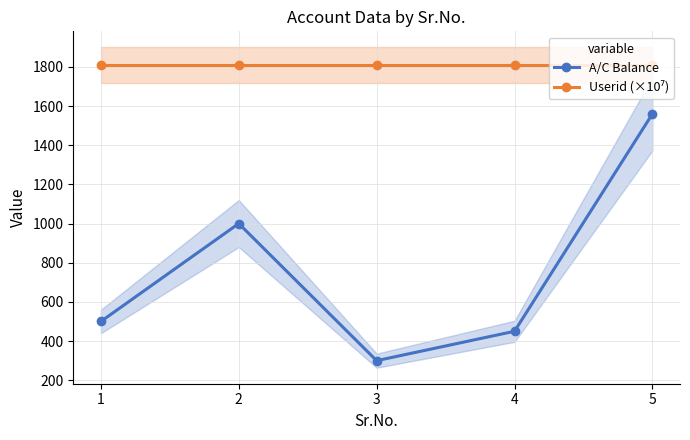

What is the total value across all series at 1?

2309.1